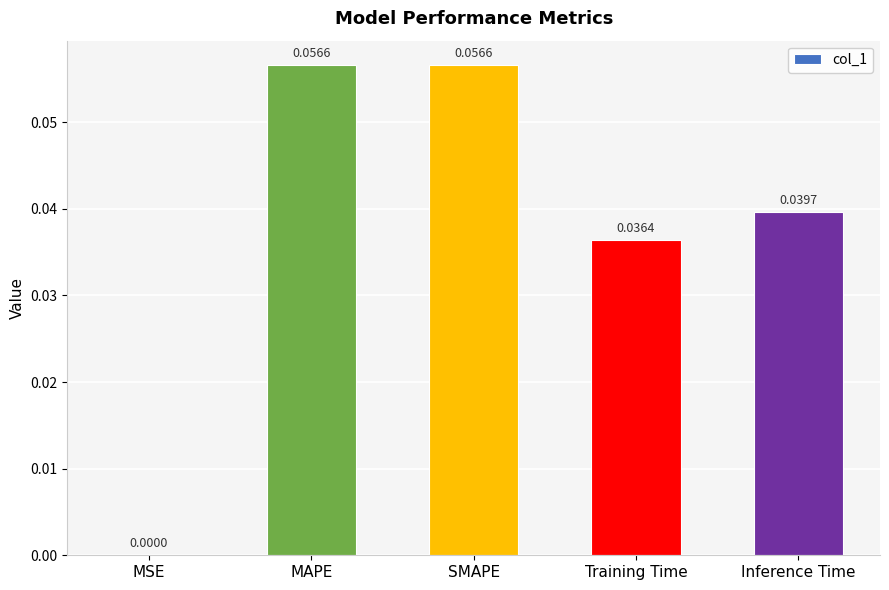

What is the change in value from MSE to SMAPE?

+0.1